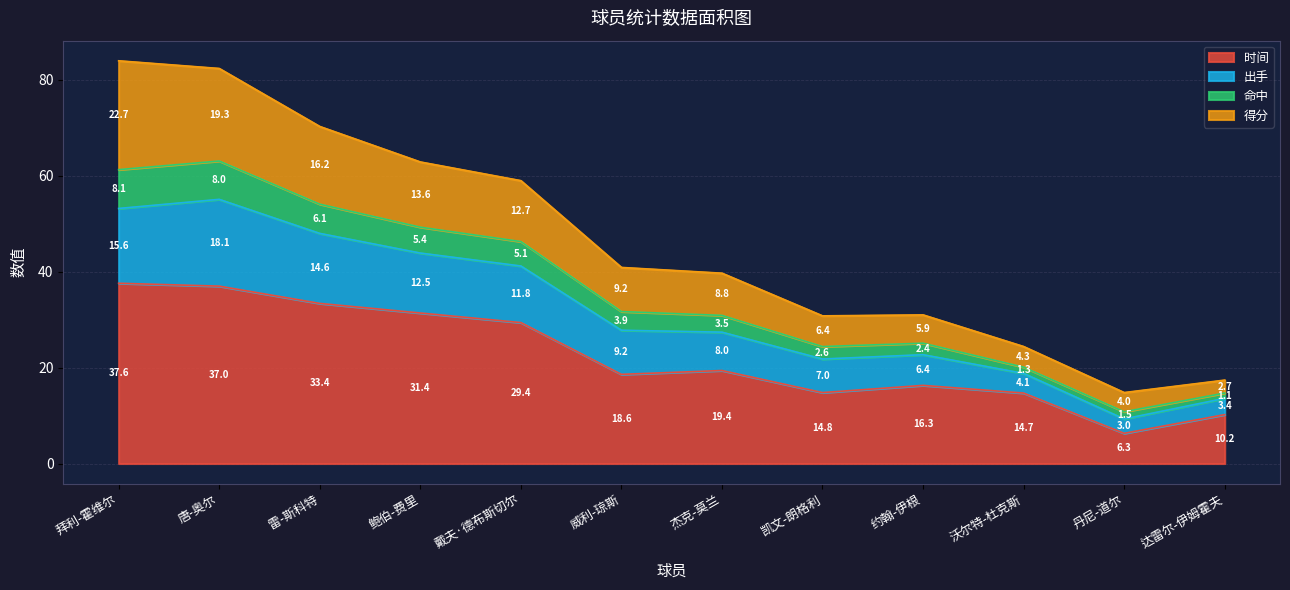

At which label does 时间 reach its peak?

拜利-霍维尔